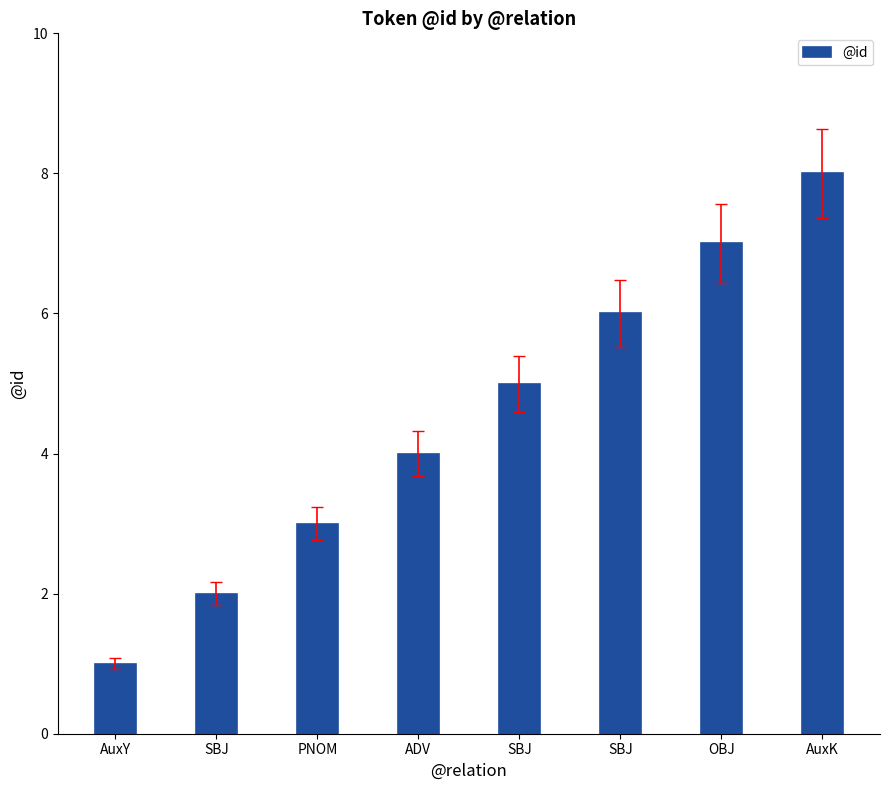

List the labels in order of value, smallest first.

AuxY, SBJ, PNOM, ADV, SBJ, SBJ, OBJ, AuxK